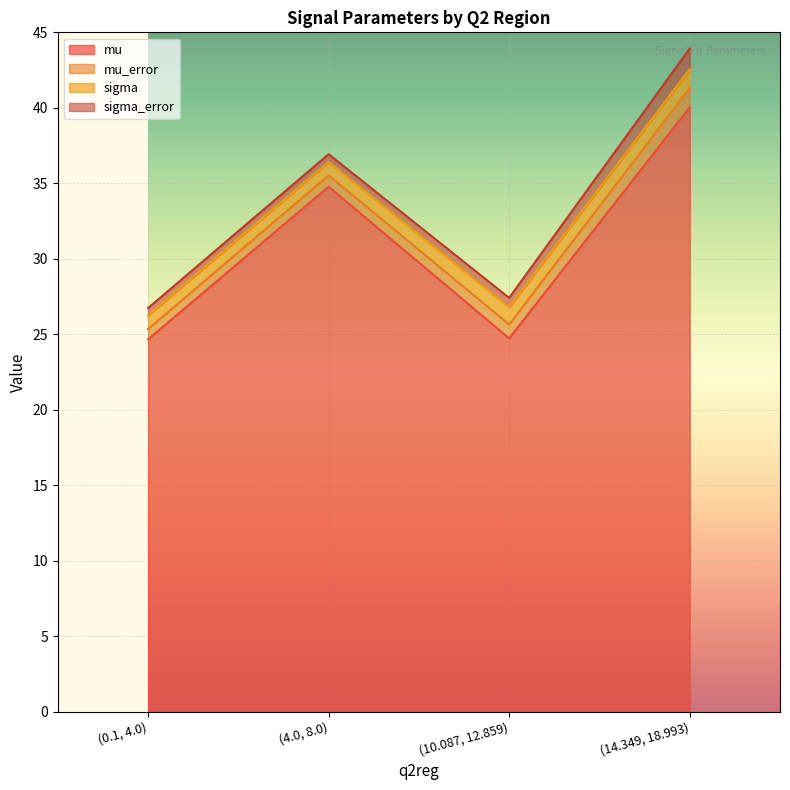

True or false: sigma_error has more than 1 interior local peaks.

False